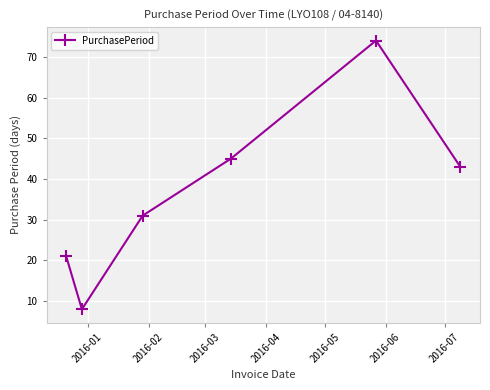

True or false: the data has more than 2 interior local peaks.

False